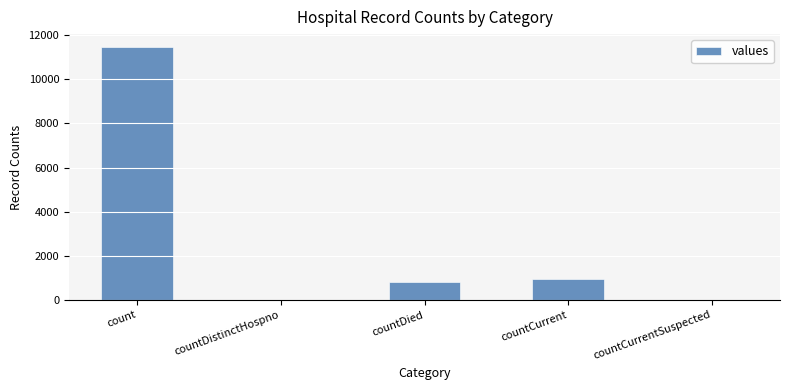

Are the bars horizontal?

No